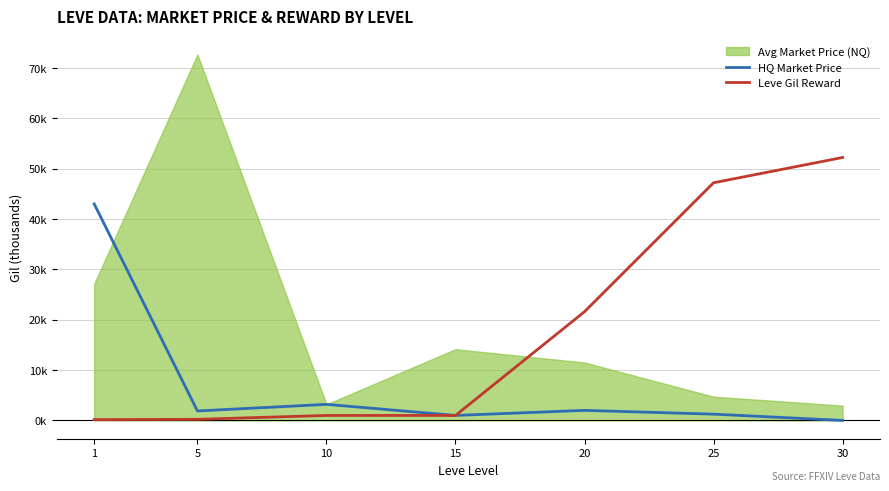

Which has a higher value, 15 or 10?

10